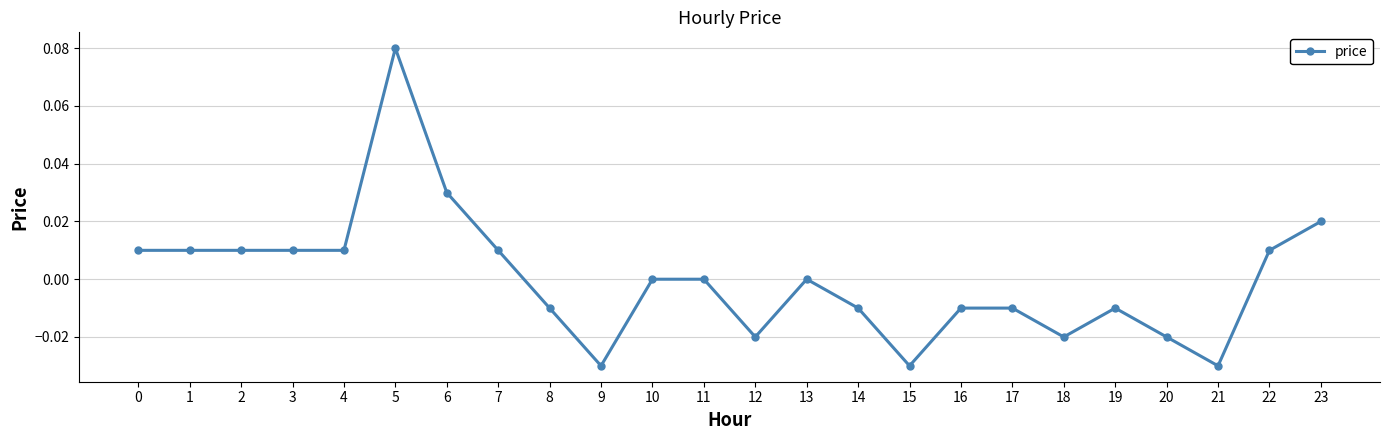

The value at 16 is -0.0. True or false?

True